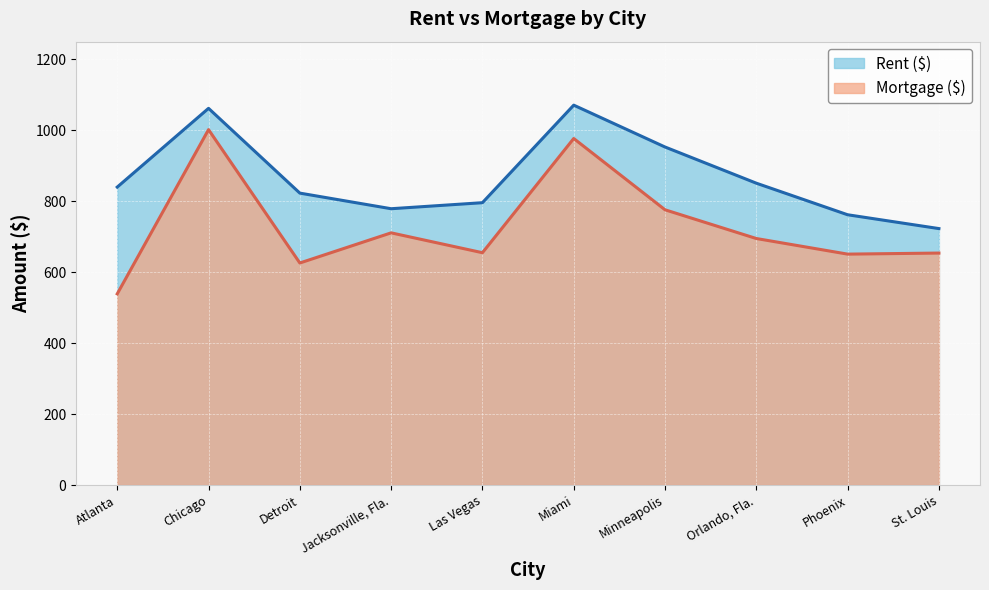

Where does the Rent ($) series first go above 840?

Chicago